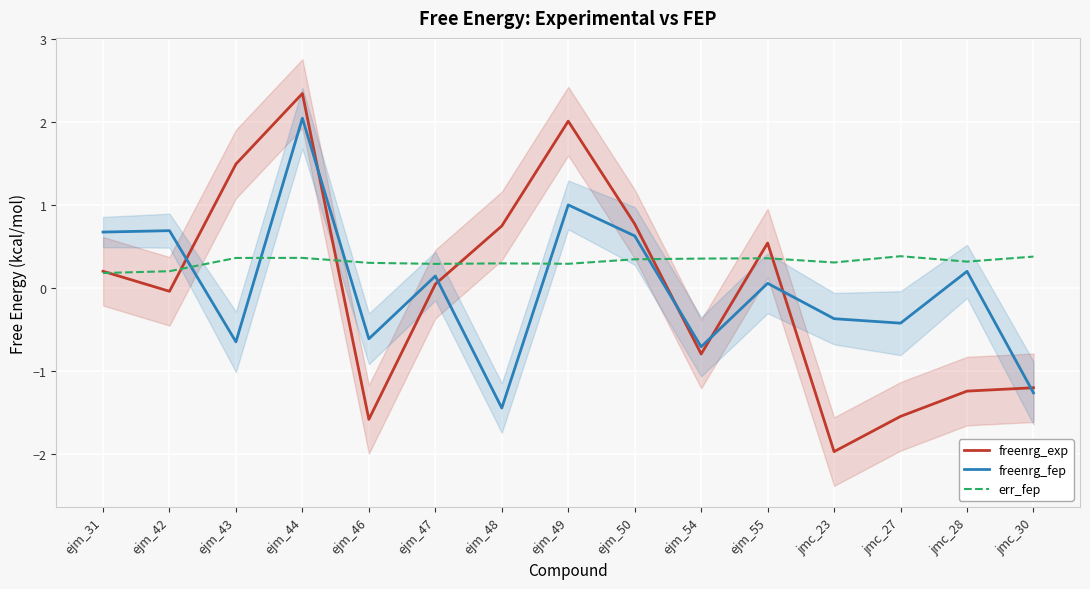

What is the difference between the freenrg_exp values at ejm_31 and ejm_49?

1.8